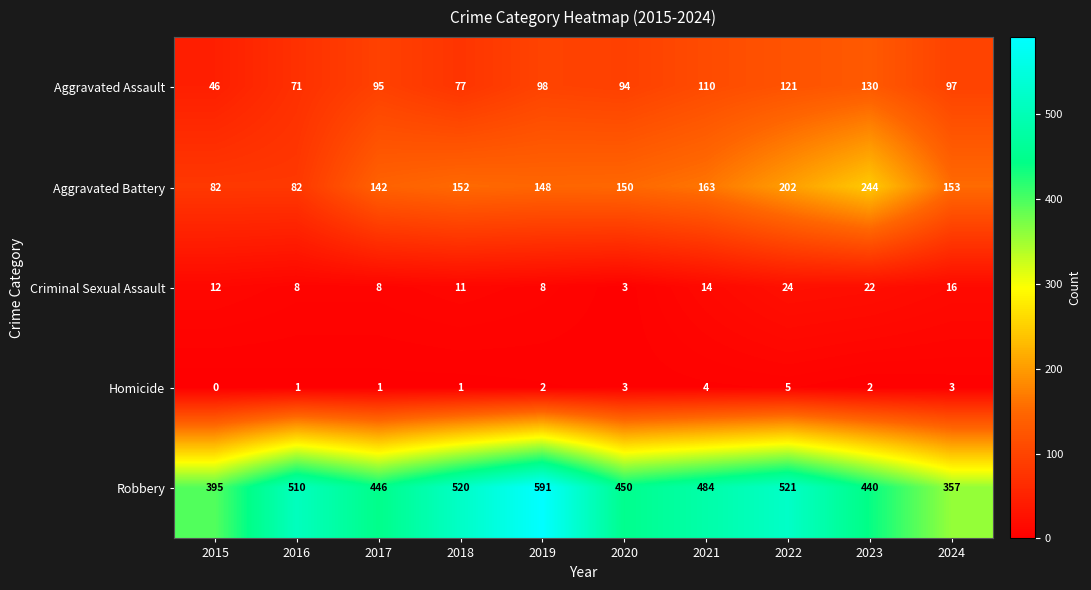

Is it true that Aggravated Assault equals 98 at 2019?

True